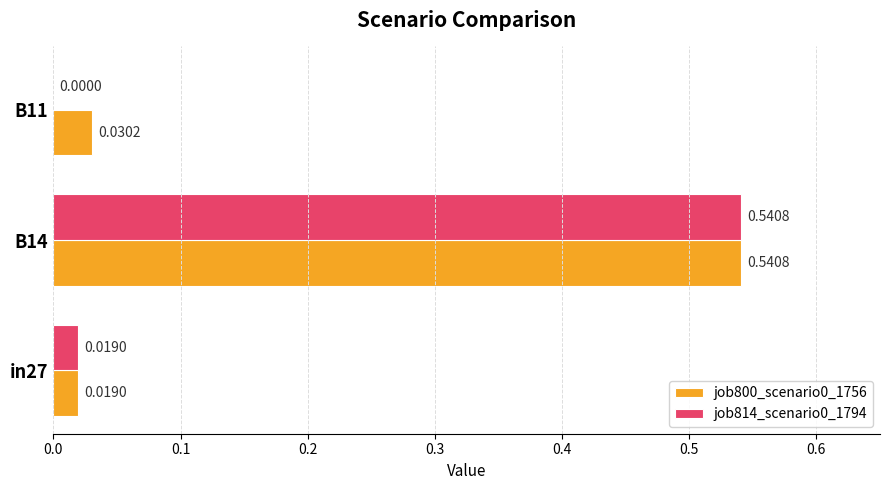

How many series are shown in this chart?

2